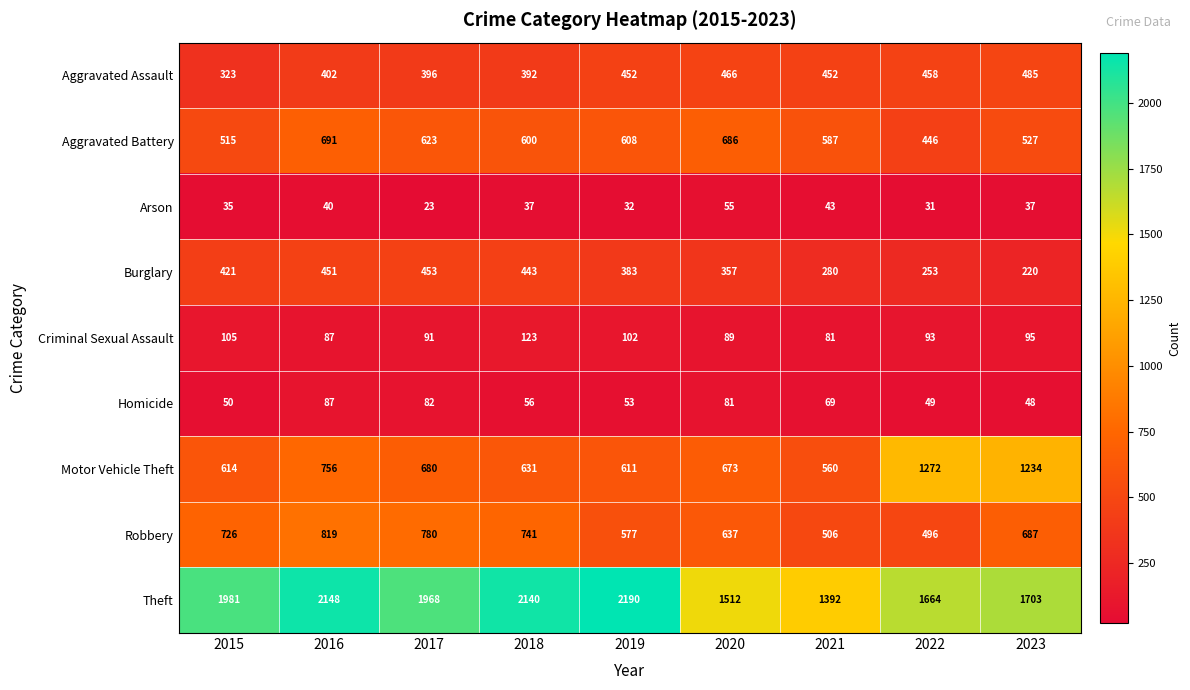

What is the total value across all series at 2018?

5163